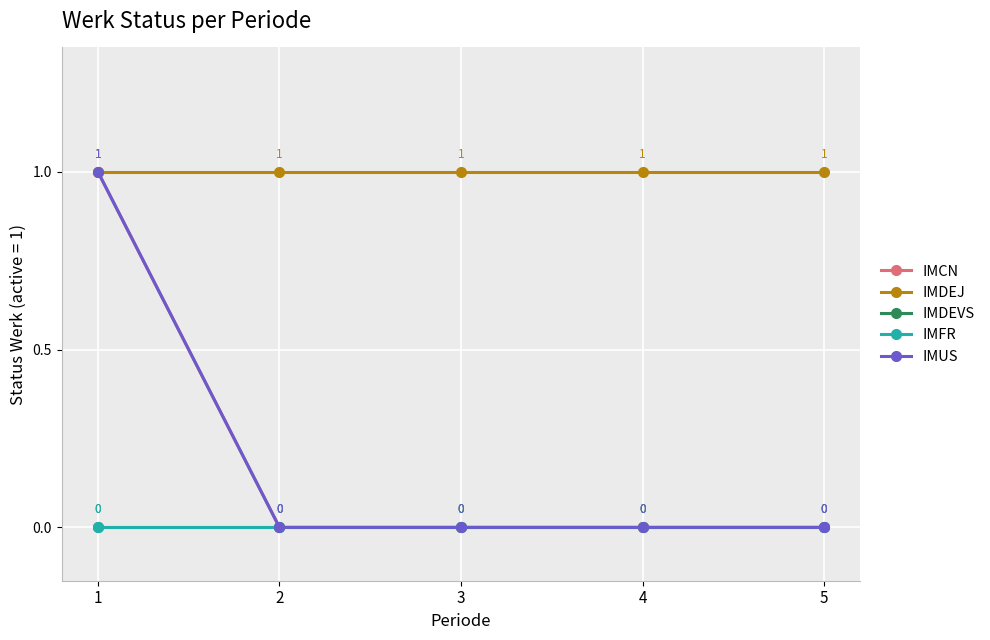

Does the chart have visible grid lines?

Yes